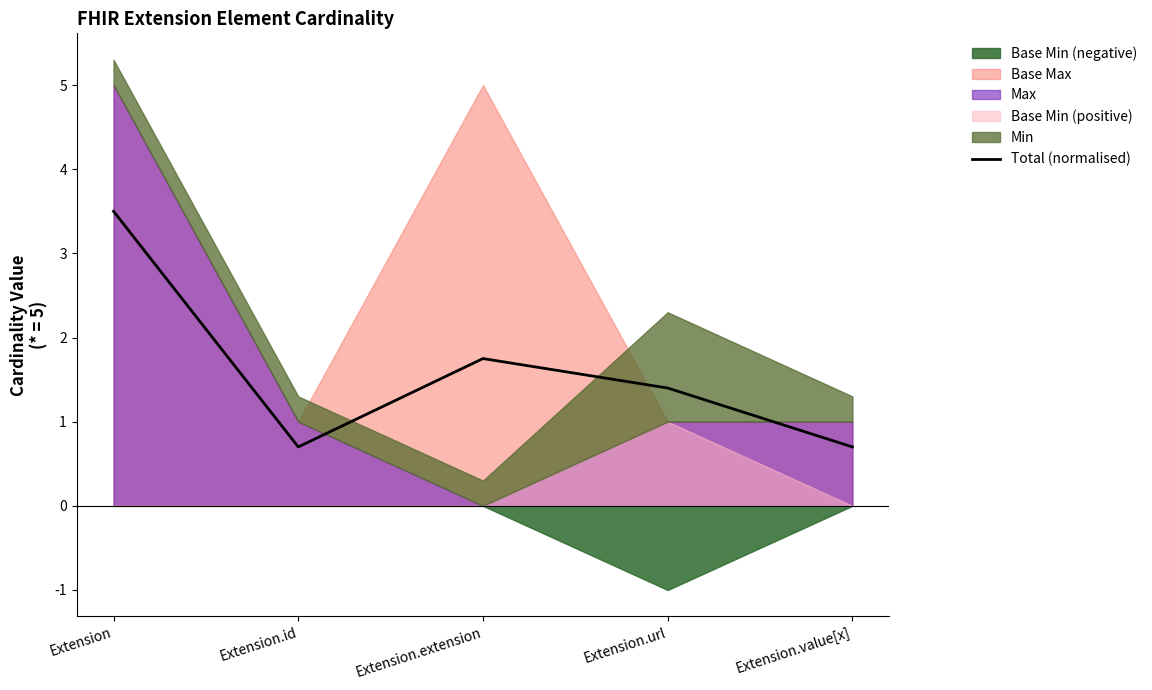

How many lines are shown in the chart?

1